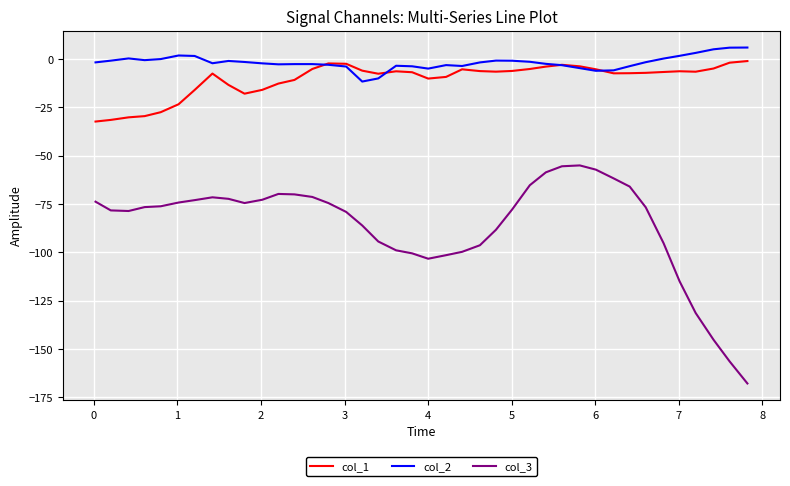

What is the lowest value of the col_2 series?

-11.6